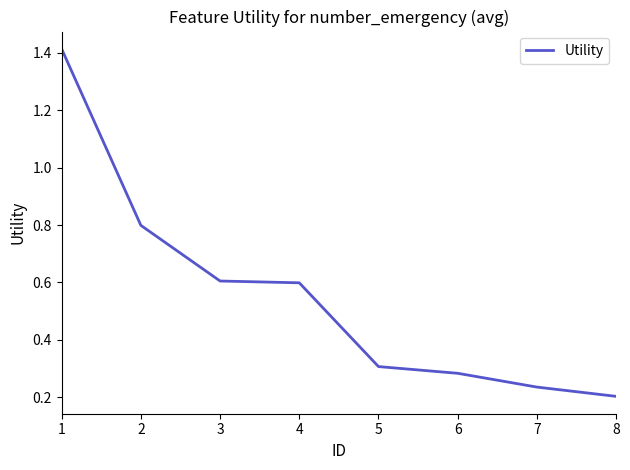

What is the difference between the second highest and minimum values?

0.6